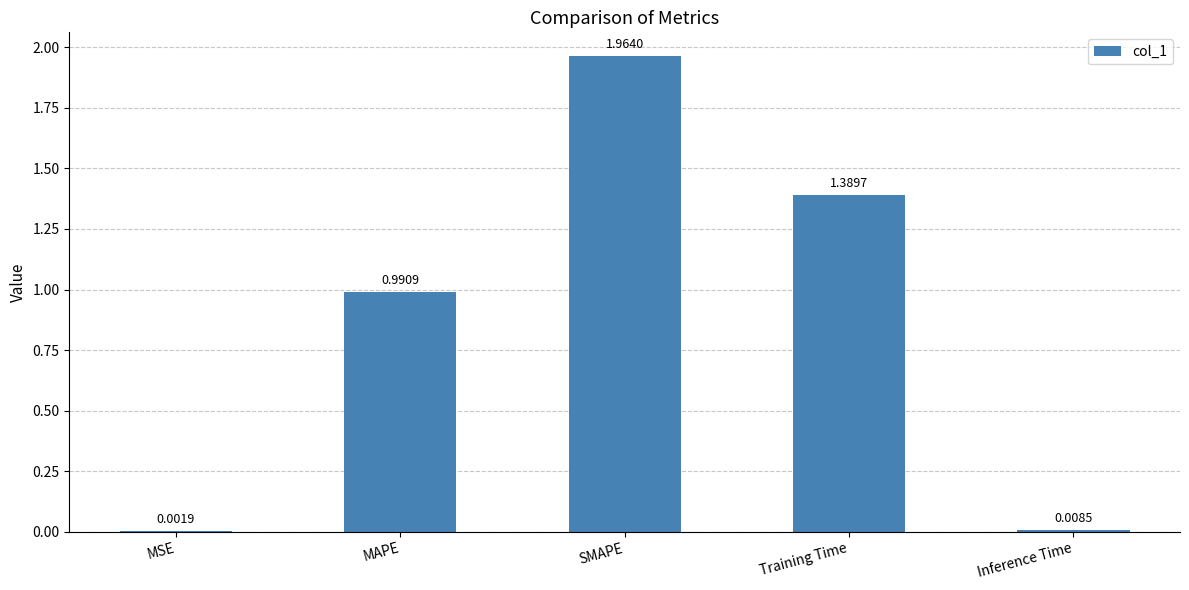

Where is the data nearest to the value 0?

MSE